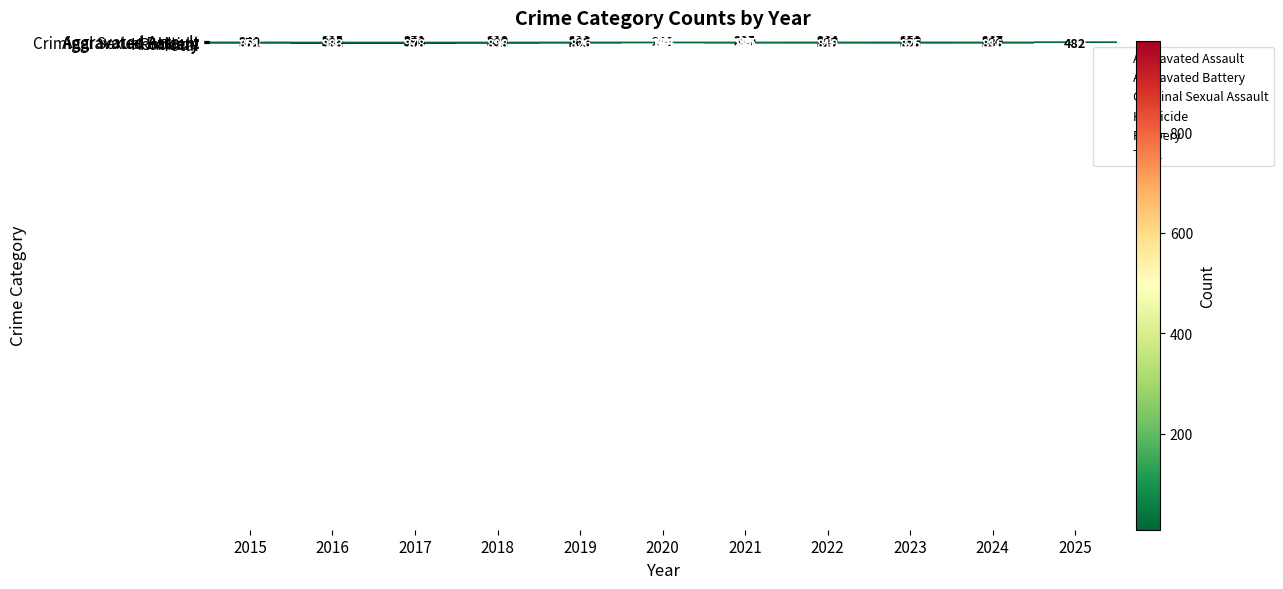

Which series has the largest range (max minus min)?

Total